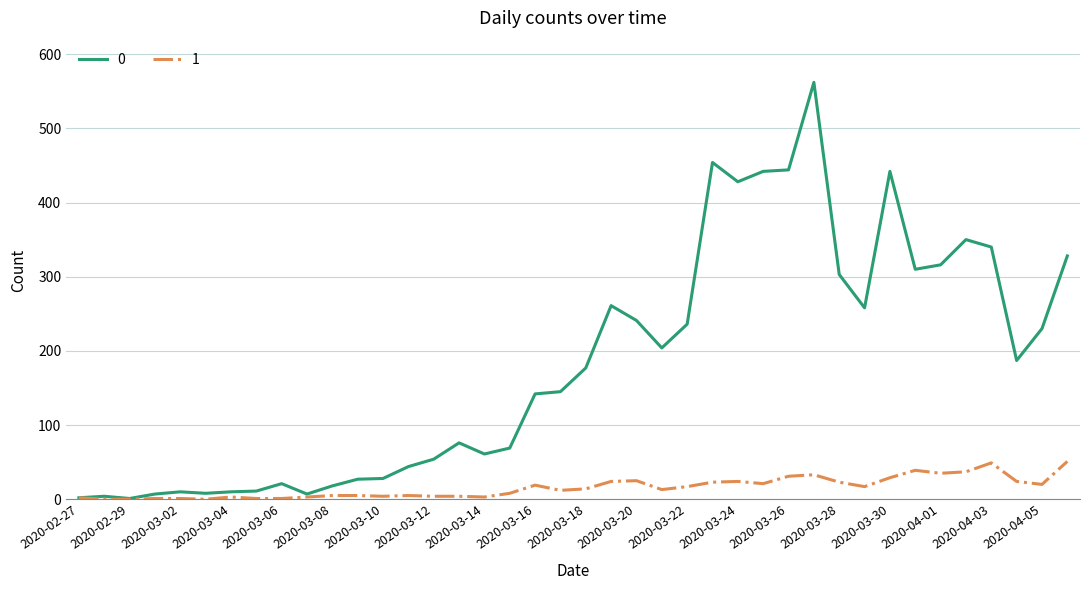

Rank the series by their average value, from highest to lowest.

0, 1